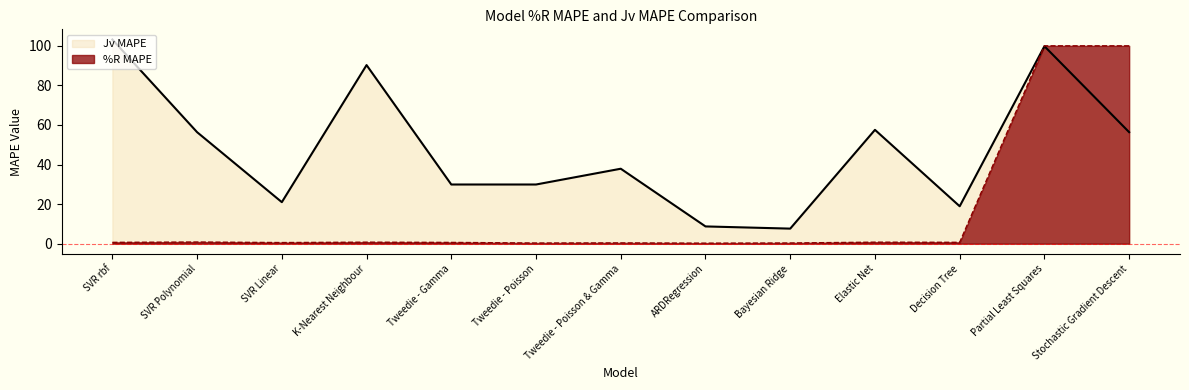

Reading right to left, list all the values displayed in this chart.

%R MAPE: Stochastic Gradient Descent=100.0	Partial Least Squares=100.0	Decision Tree=0.7	Elastic Net=0.8	Bayesian Ridge=0.3	ARDRegression=0.3	Tweedie - Poisson & Gamma=0.4	Tweedie - Poisson=0.3	Tweedie - Gamma=0.6	K-Nearest Neighbour=0.8	SVR Linear=0.6	SVR Polynomial=0.8	SVR rbf=0.7
Jv MAPE: Stochastic Gradient Descent=56.3	Partial Least Squares=99.8	Decision Tree=18.9	Elastic Net=57.5	Bayesian Ridge=7.6	ARDRegression=8.7	Tweedie - Poisson & Gamma=37.9	Tweedie - Poisson=29.9	Tweedie - Gamma=29.9	K-Nearest Neighbour=90.2	SVR Linear=21.0	SVR Polynomial=56.3	SVR rbf=103.1